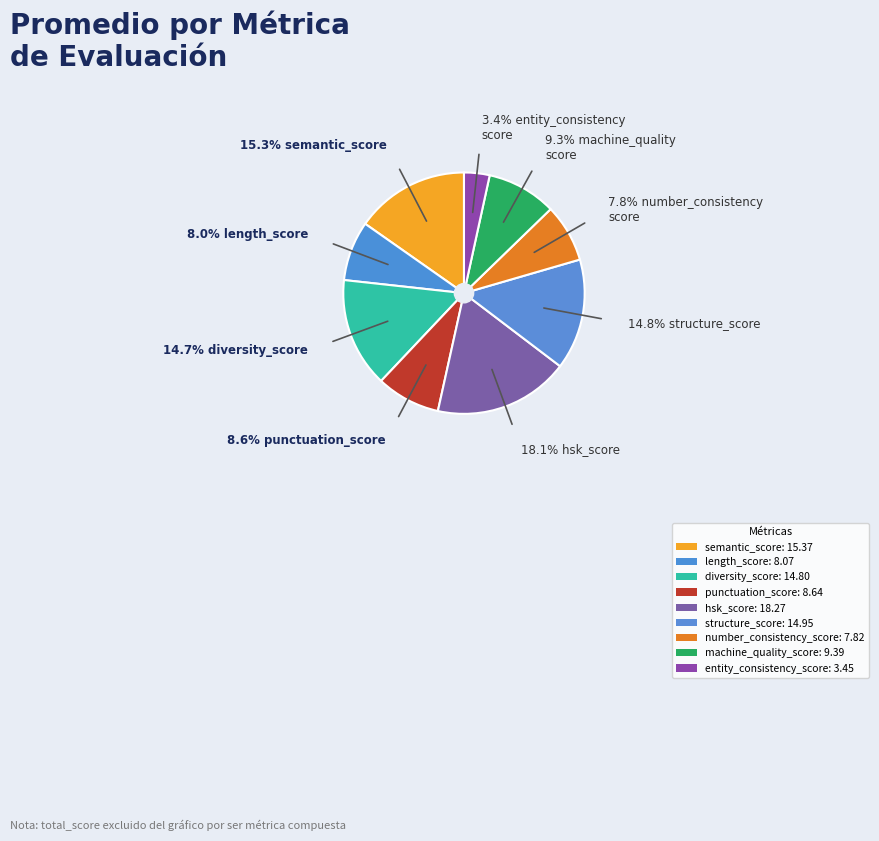

The diversity_score slice represents 15% of the pie. True or false?

True